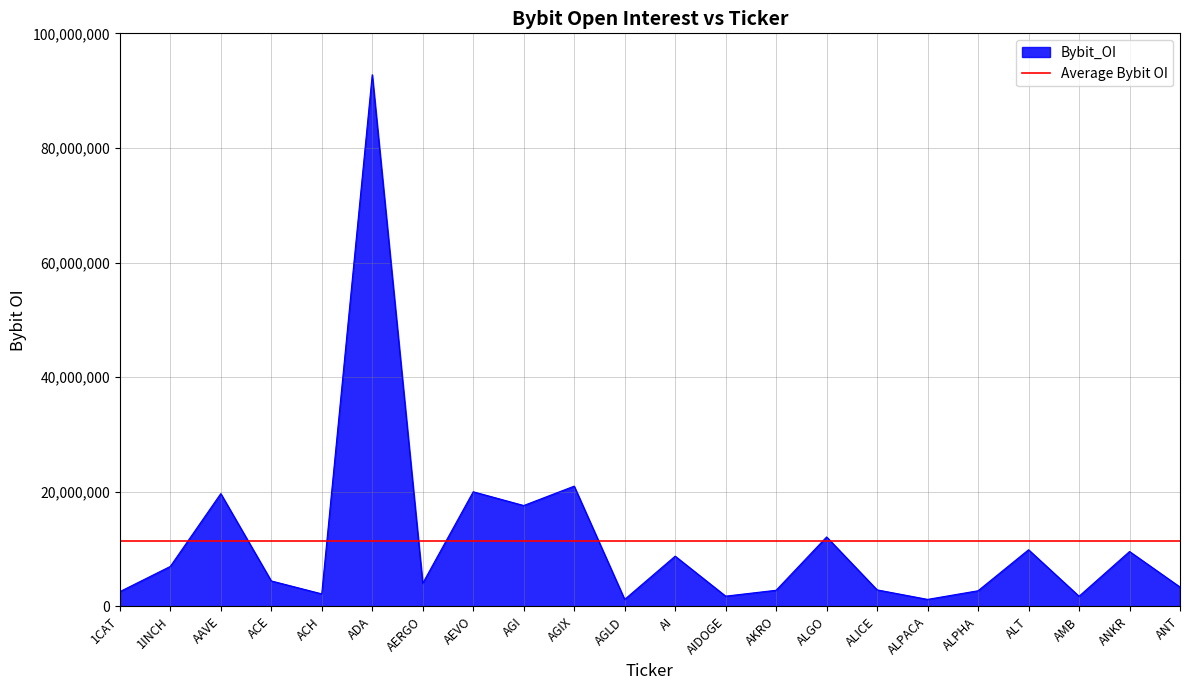

Count the number of categories in the chart.

22